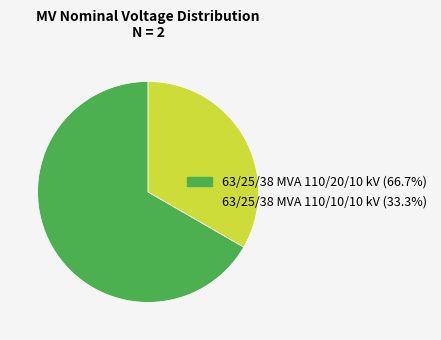

Is the sum of 63/25/38 MVA 110/10/10 kV and 63/25/38 MVA 110/20/10 kV greater than half?

Yes